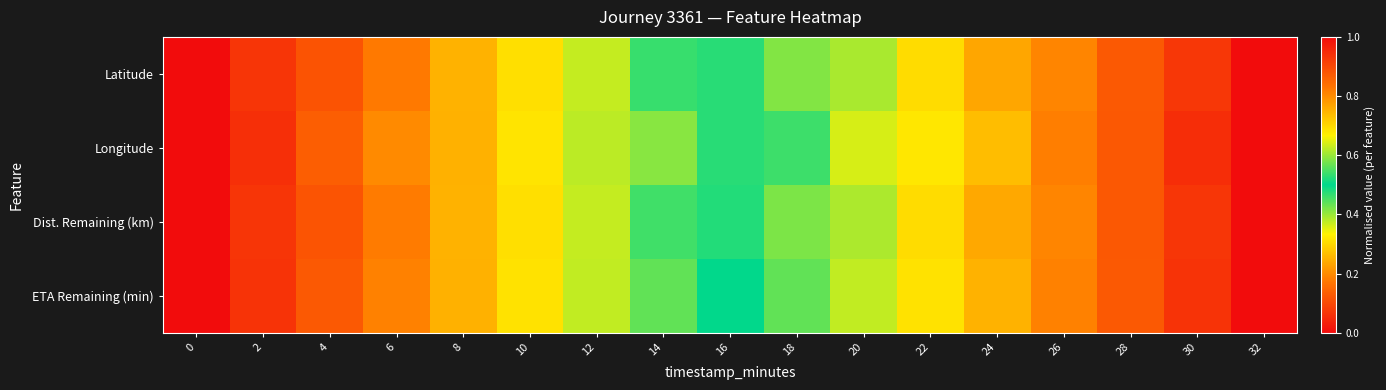

What is the difference between the highest and lowest values at 22?

0.4